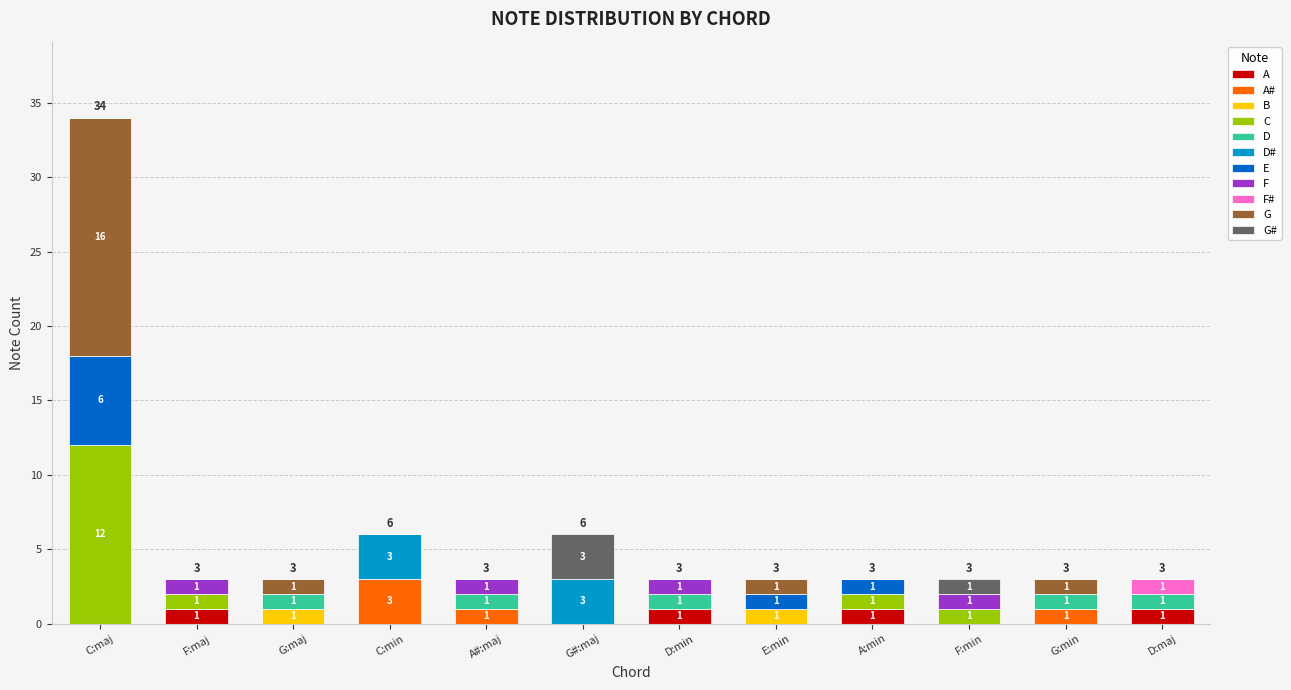

Is it true that A equals 1 at A:min?

True